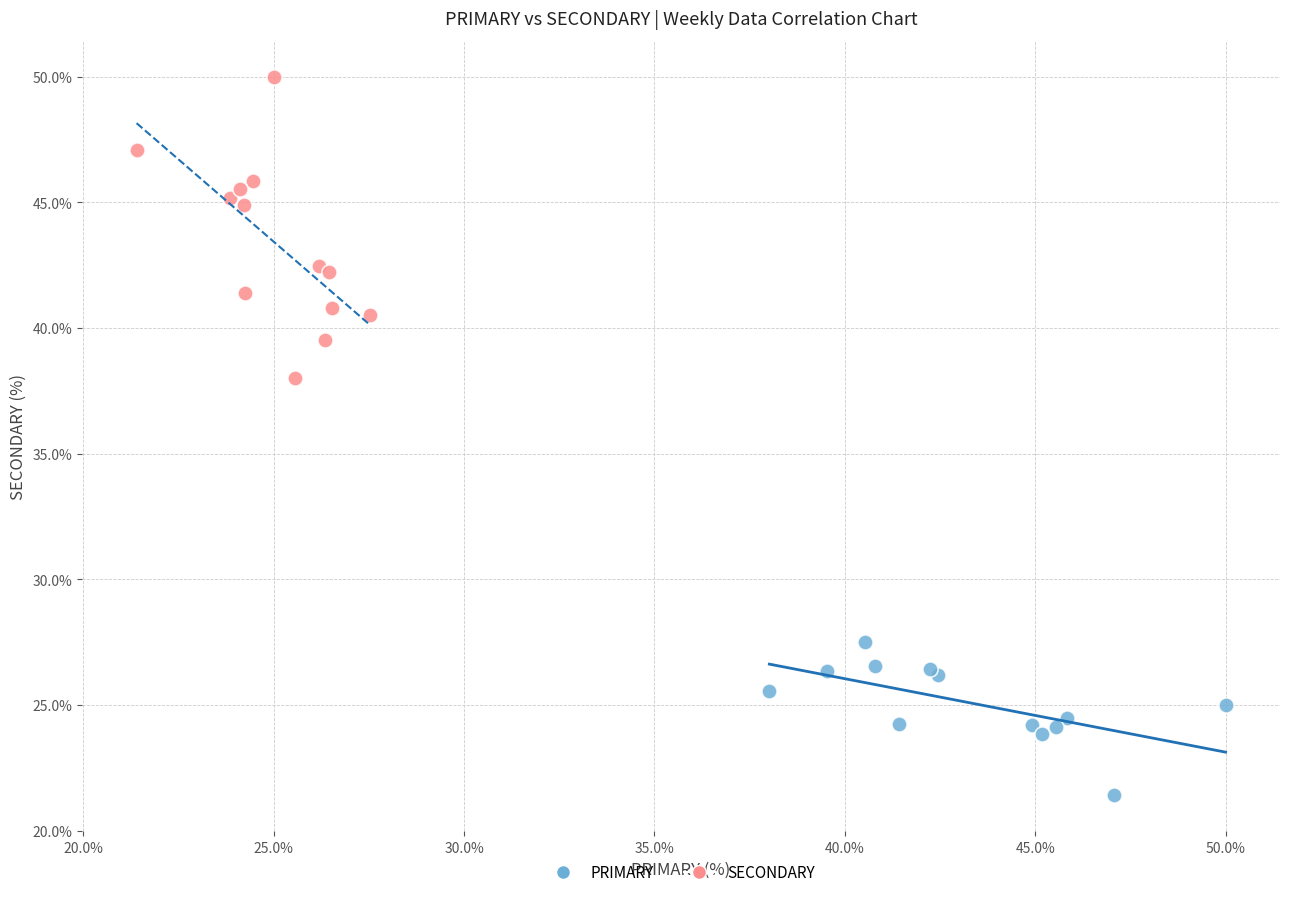

What are all the series names shown in the legend?

PRIMARY, SECONDARY